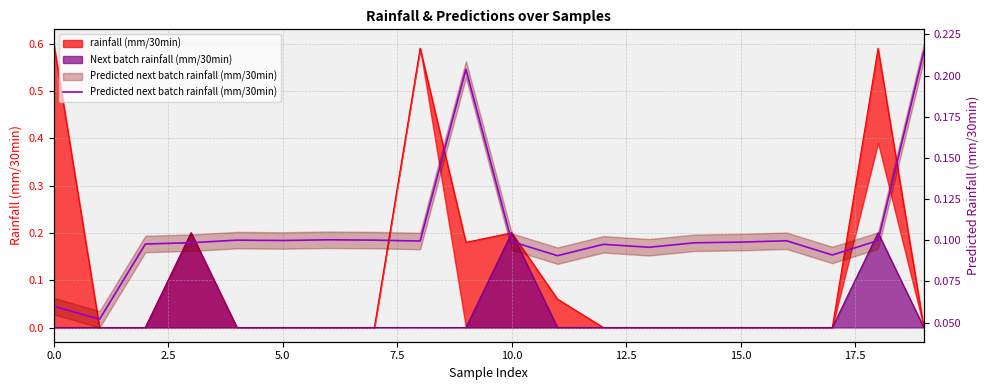

At which label is the value closest to 0?

2.5